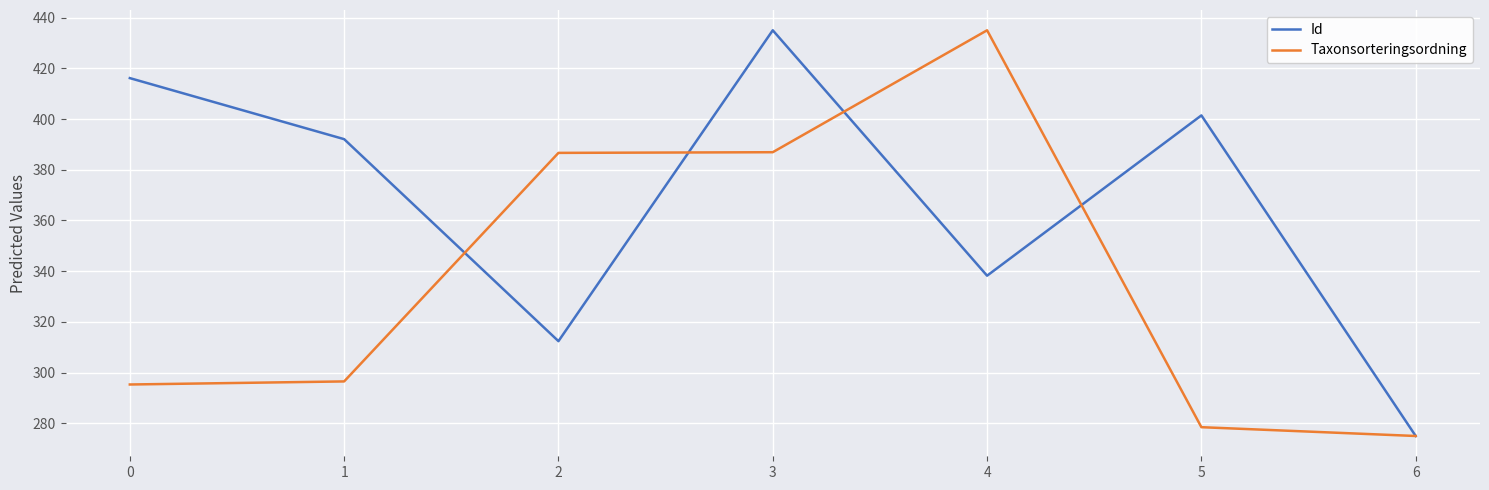

Is it true that Id equals 621.6 at 5?

False